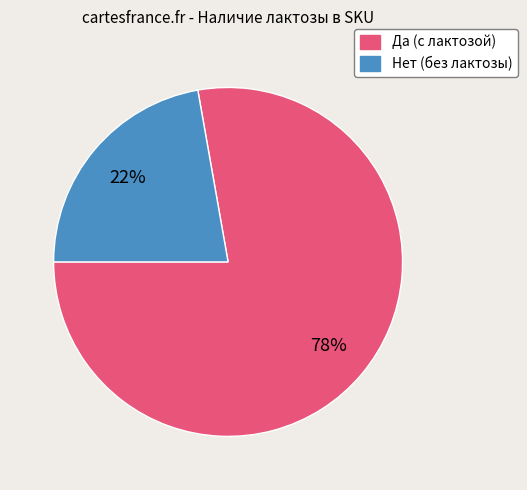

Is the sum of Да and Нет greater than half?

Yes